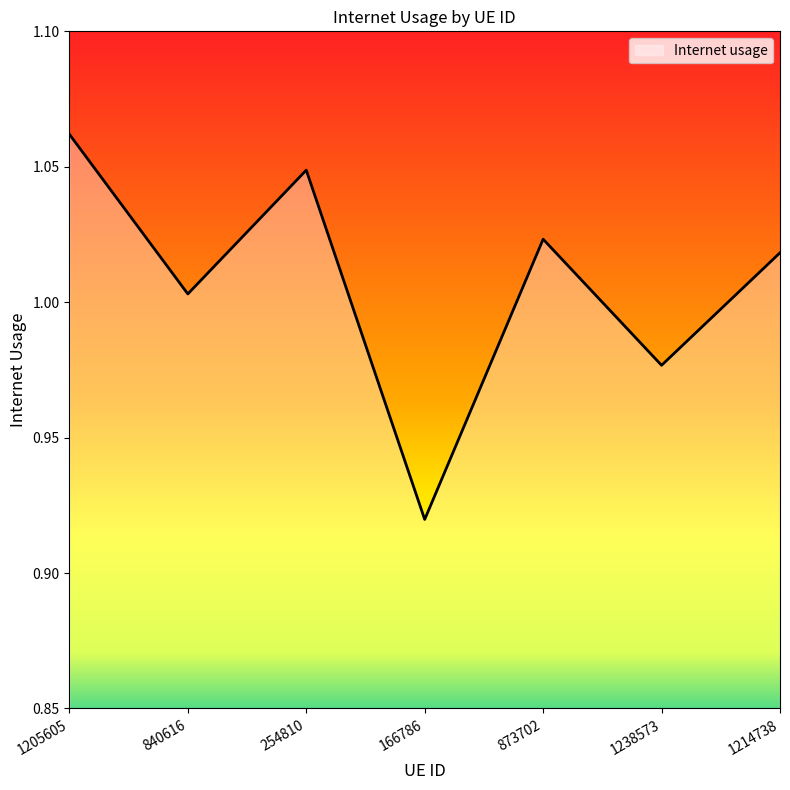

True or false: the data shows 0.5 at 166786.

False